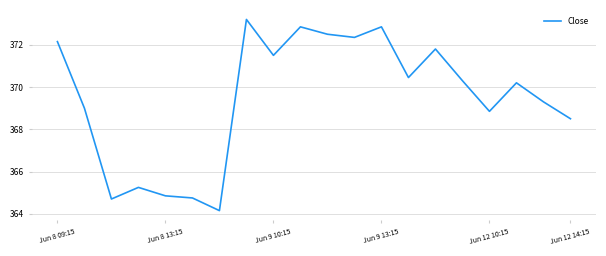

What is the difference between the maximum and minimum values?

9.1